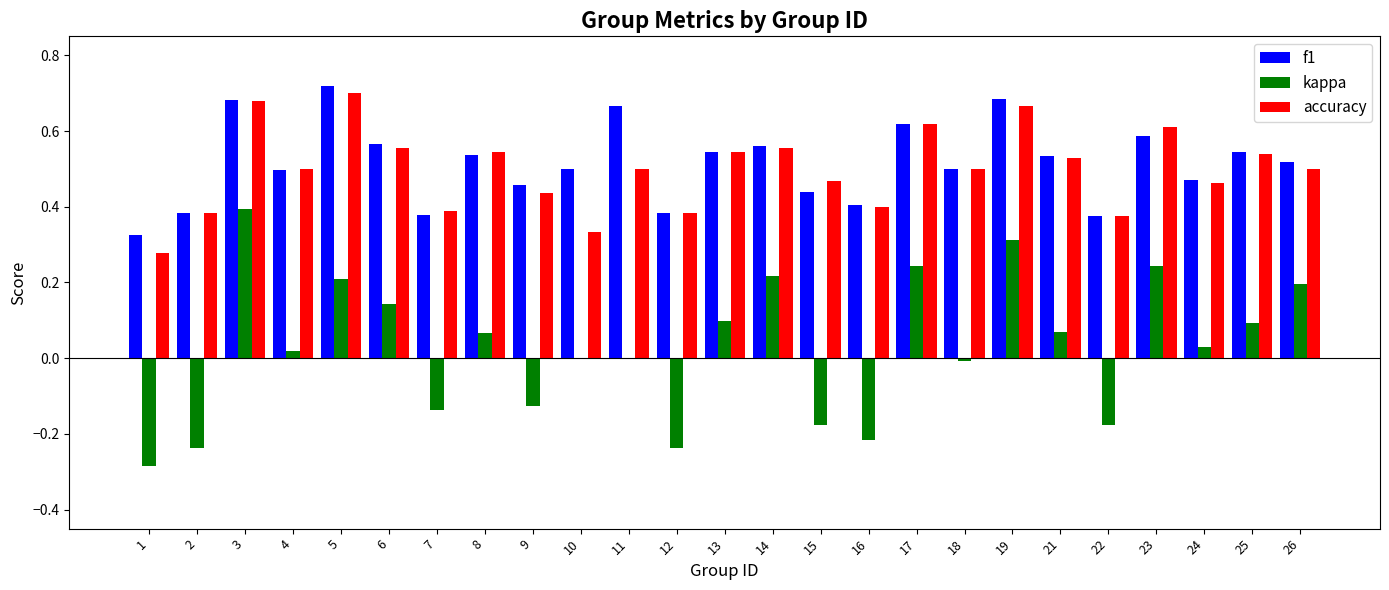

The kappa series shows -0.3 at 22. True or false?

False